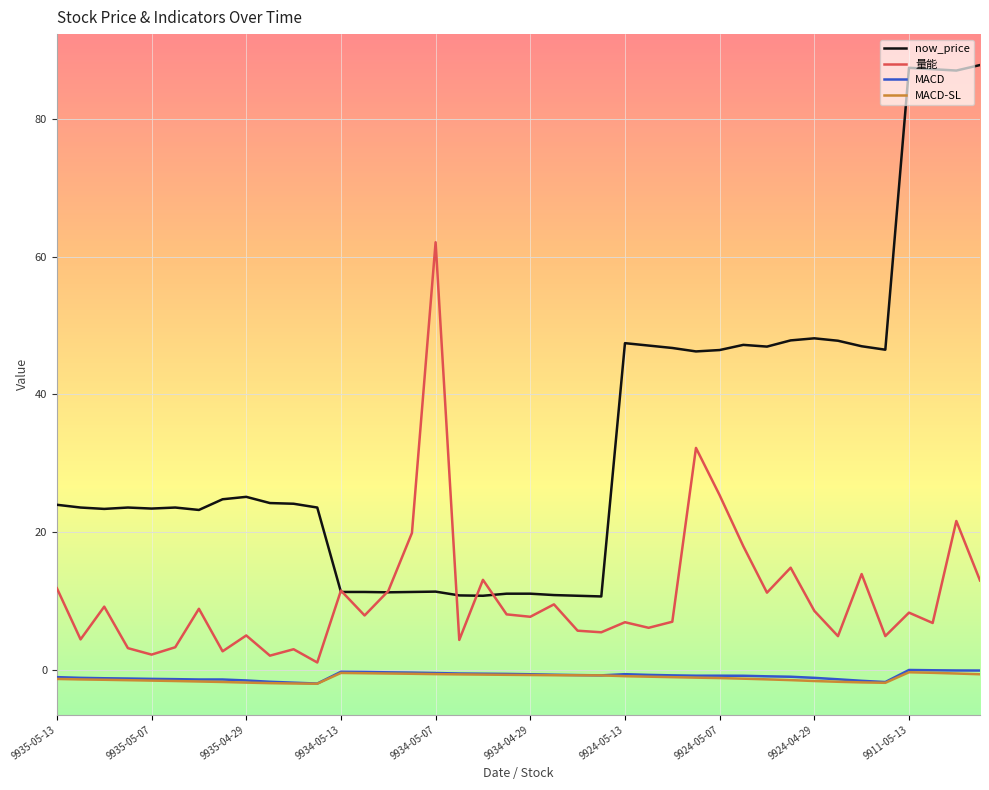

Which series has the largest total across all categories?

now_price